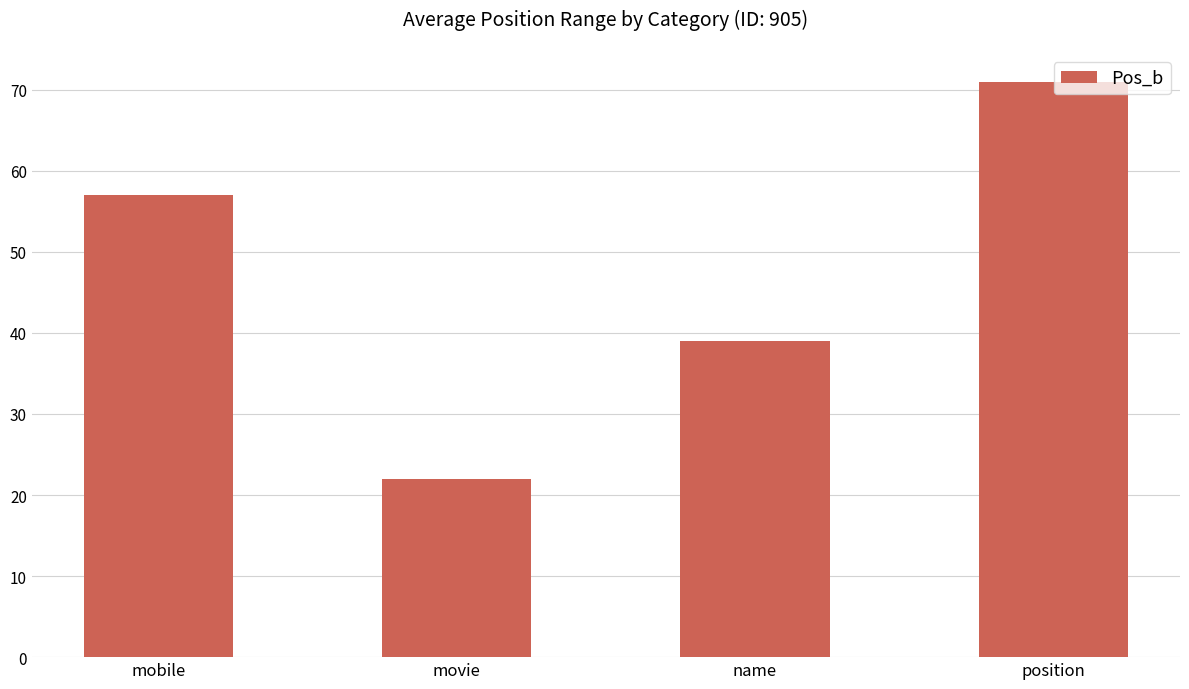

What position from the left is mobile?

1